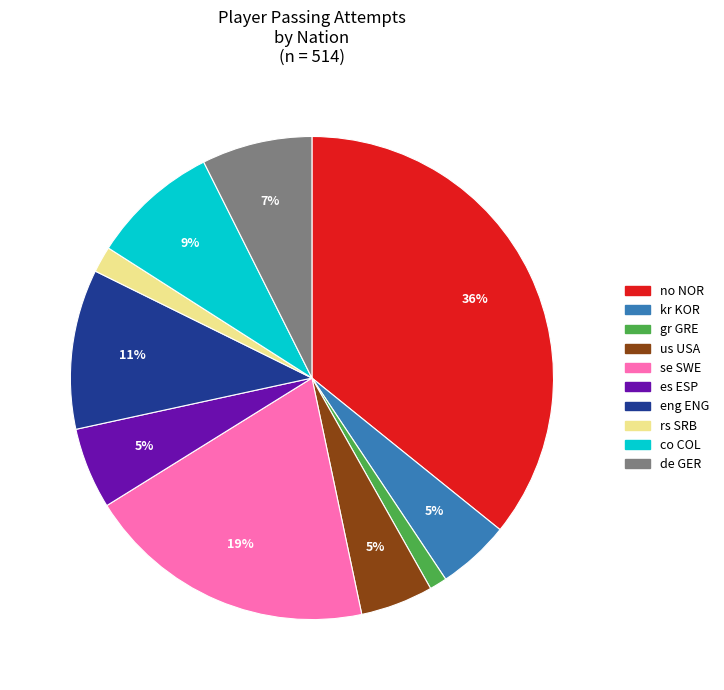

To the nearest percent, what is the combined percentage of de GER and eng ENG?

18%